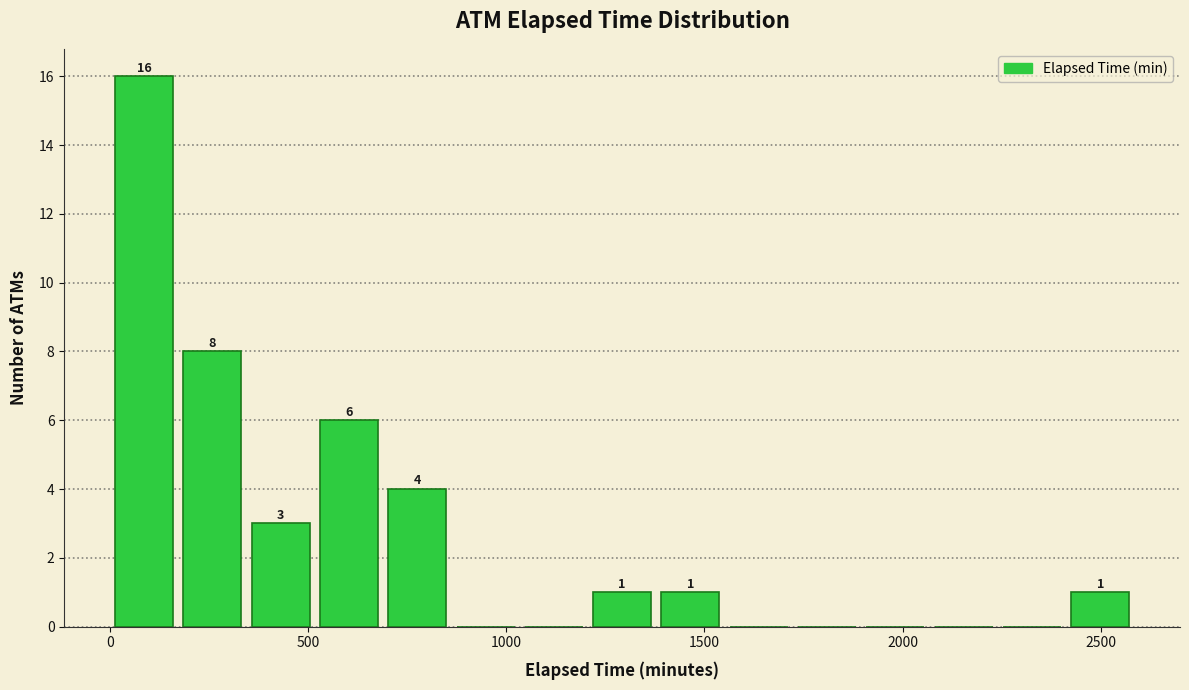

Read against the x-axis, roughly where is the centre of the tallest bar?

100